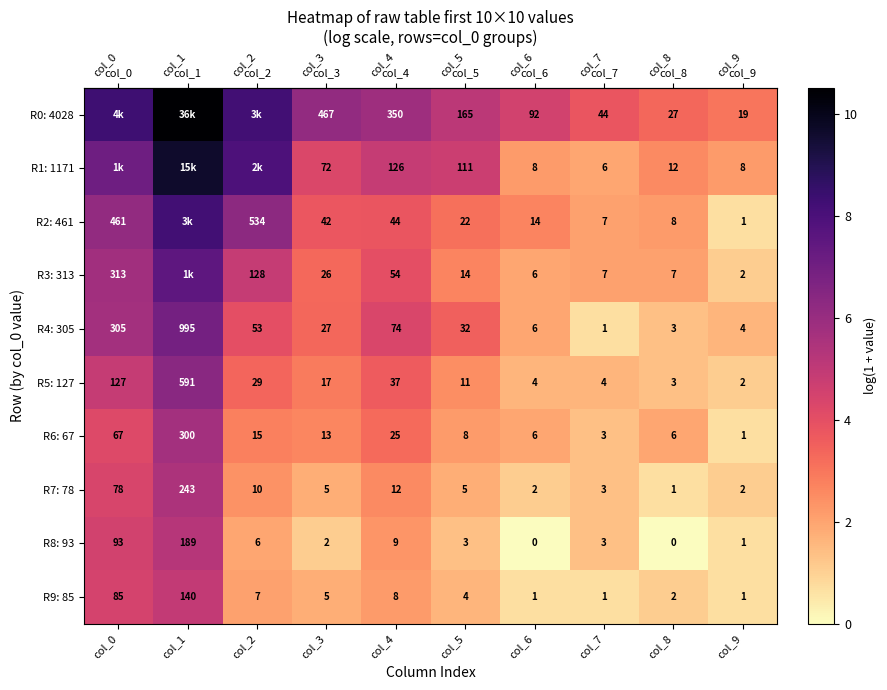

The row_3 series shows 3.3 at col_3. True or false?

True